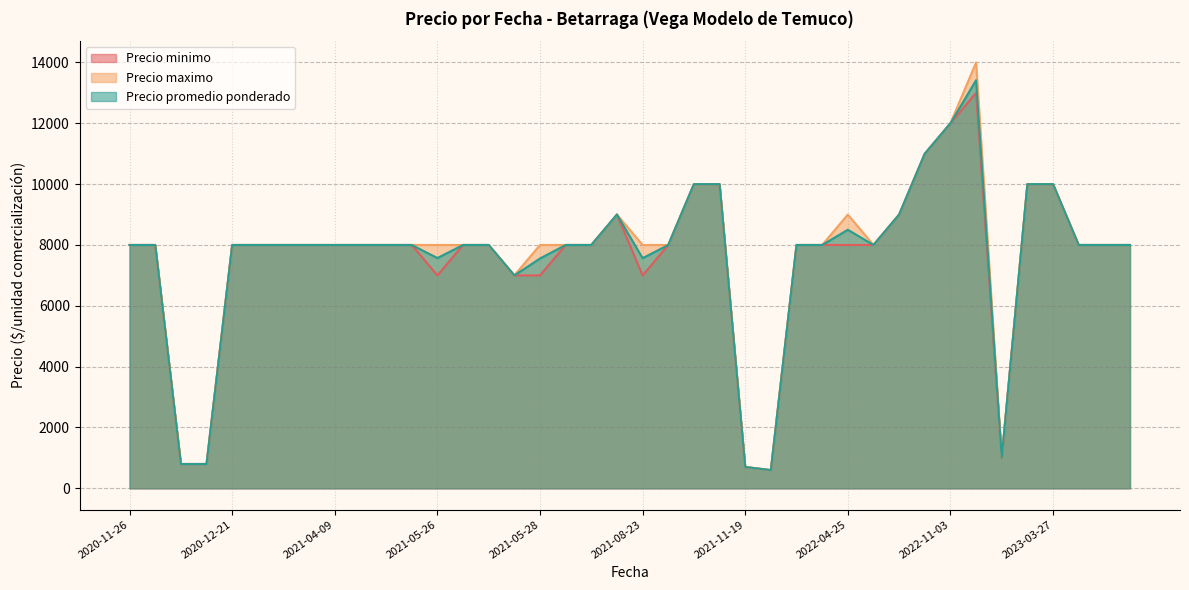

What is the greatest value displayed?

14000